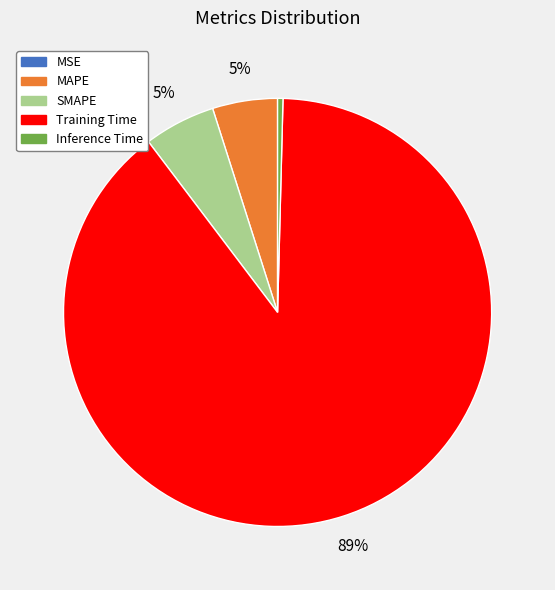

Does Inference Time represent more than half of the total?

No